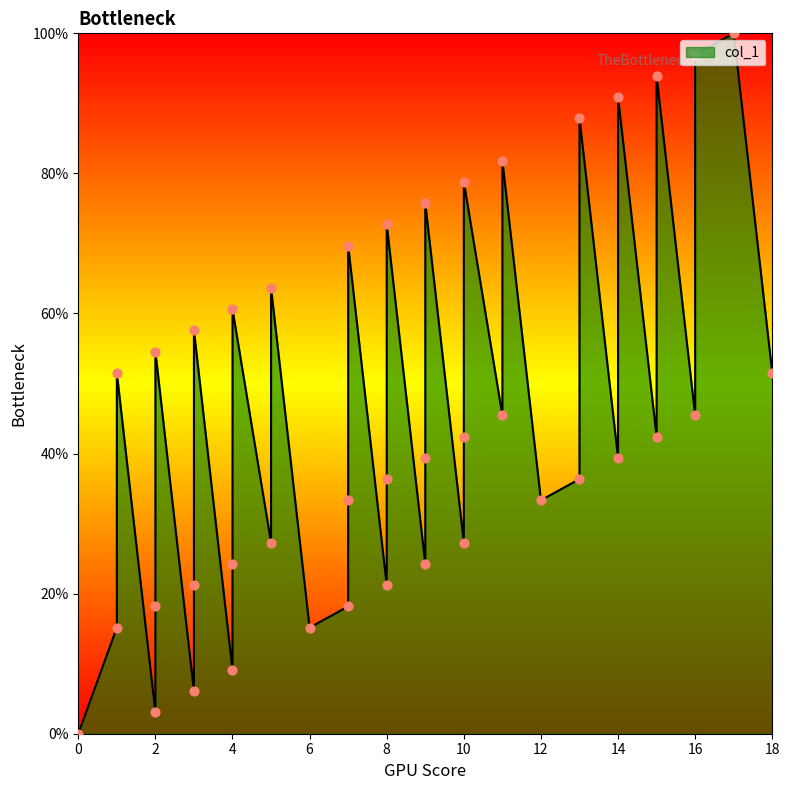

What is the change in value from 7 to 11?

+27.3